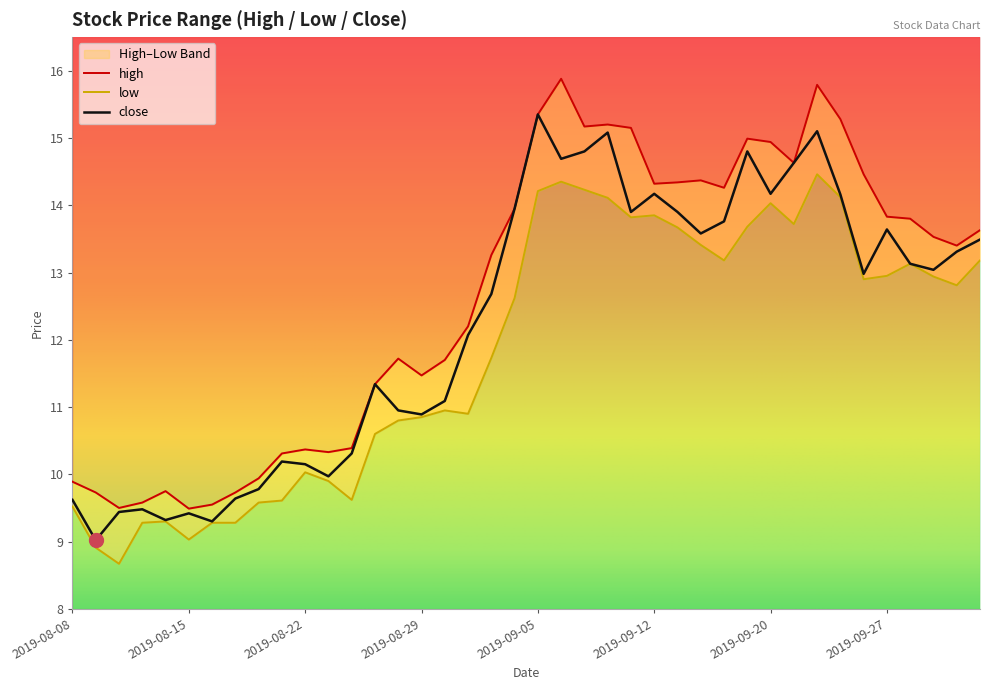

How many values in the high series are below 13?

18